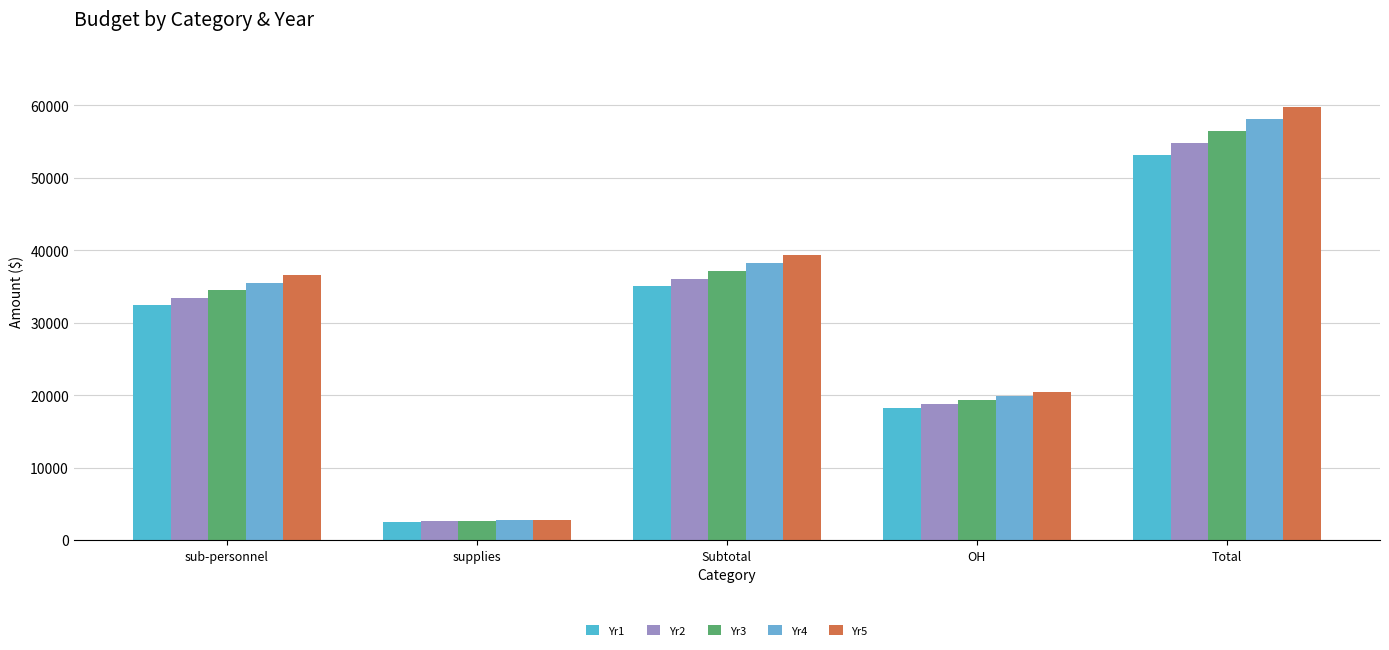

How many series are shown in this chart?

5